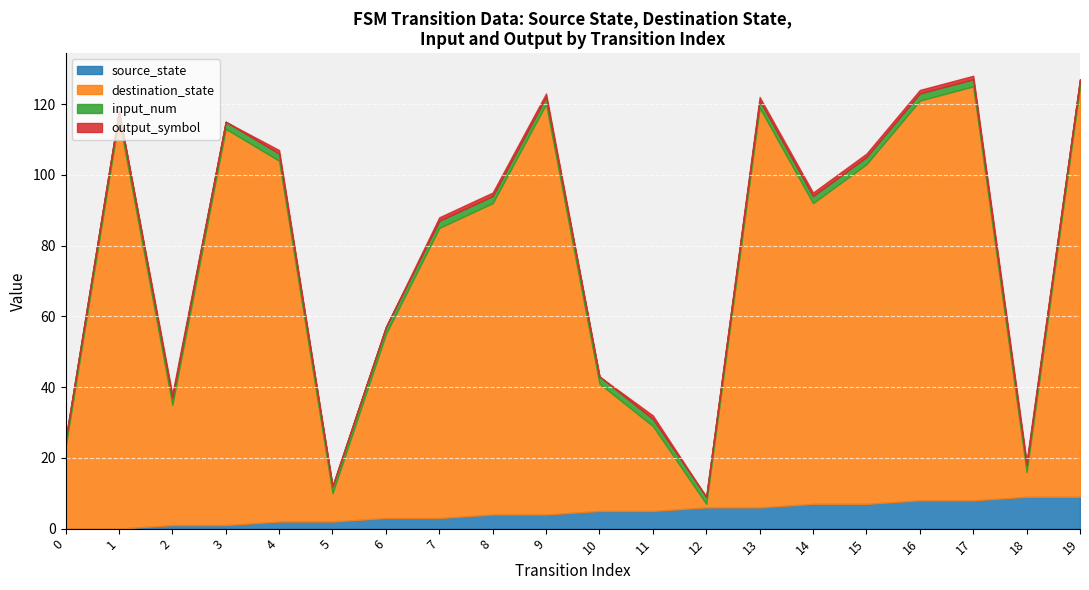

What is the sum of the input_num values at 10 and 7?

4